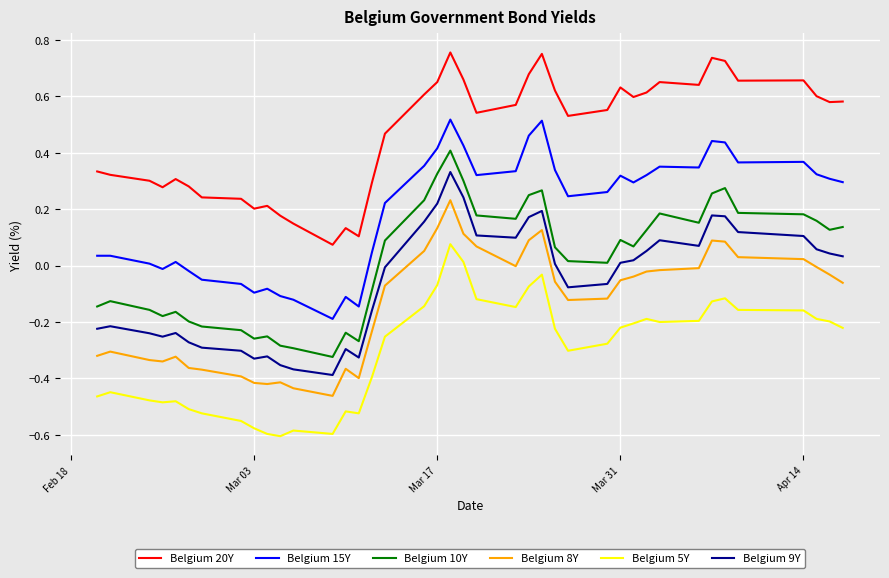

True or false: Belgium 10Y and Belgium 5Y intersect in this chart.

False